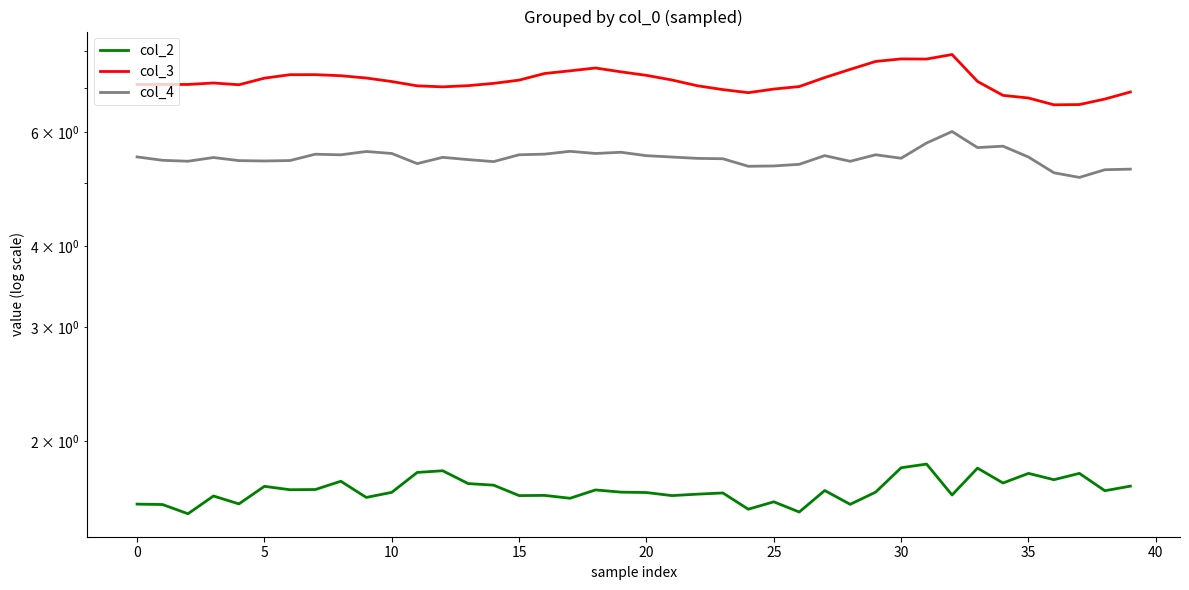

What is the difference between the col_3 values at 29 and 20?

0.4